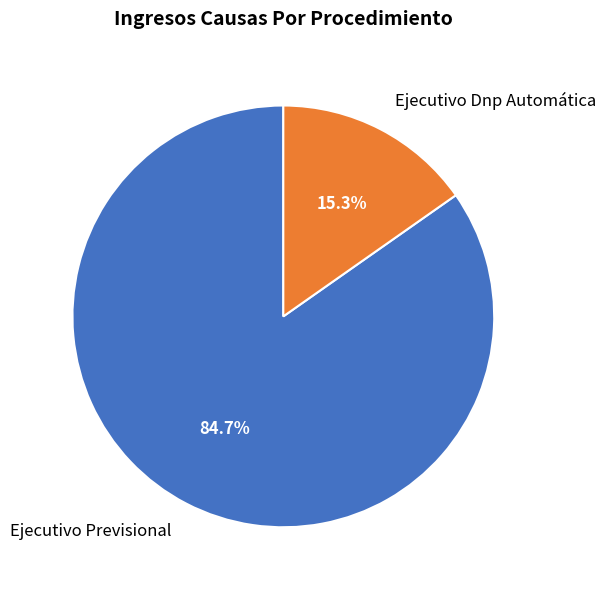

What portion of the pie excludes Ejecutivo Dnp Automática?

84.7%